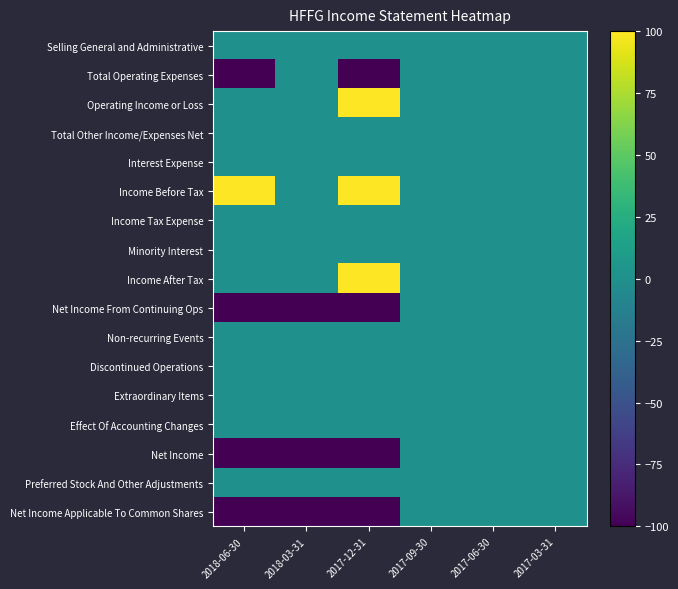

What is the total value across all series at 2017-12-31?

-100